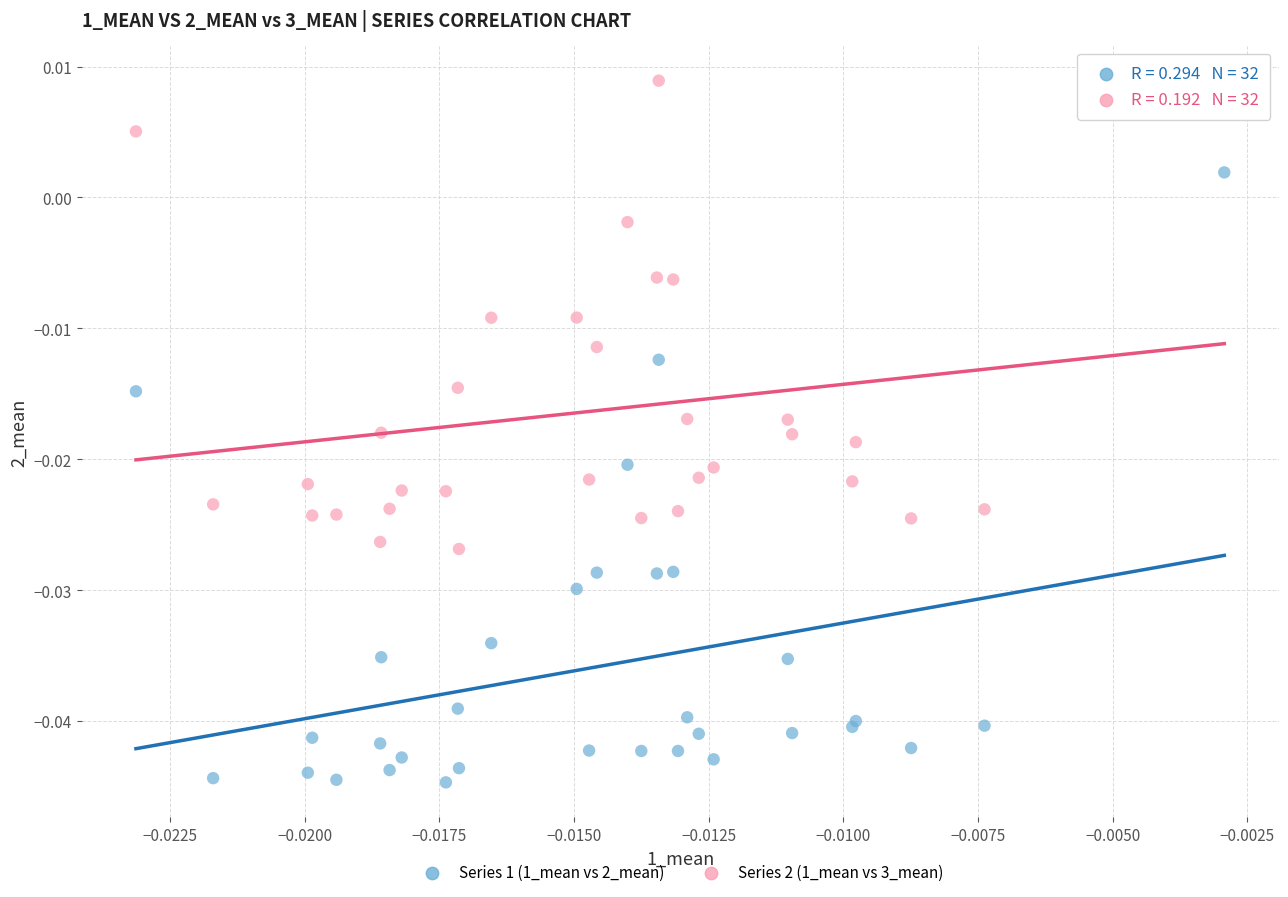

What are all the series names shown in the legend?

Series 1 (1_mean vs 2_mean), Series 2 (1_mean vs 3_mean)